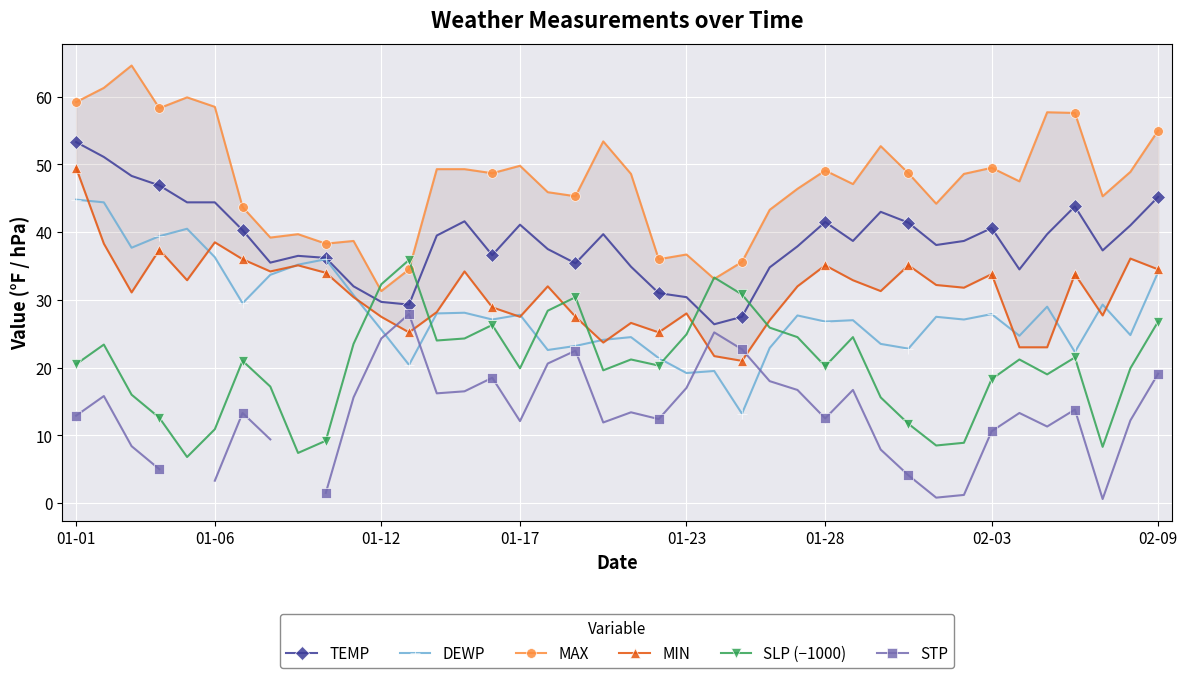

True or false: STP and MIN intersect in this chart.

True